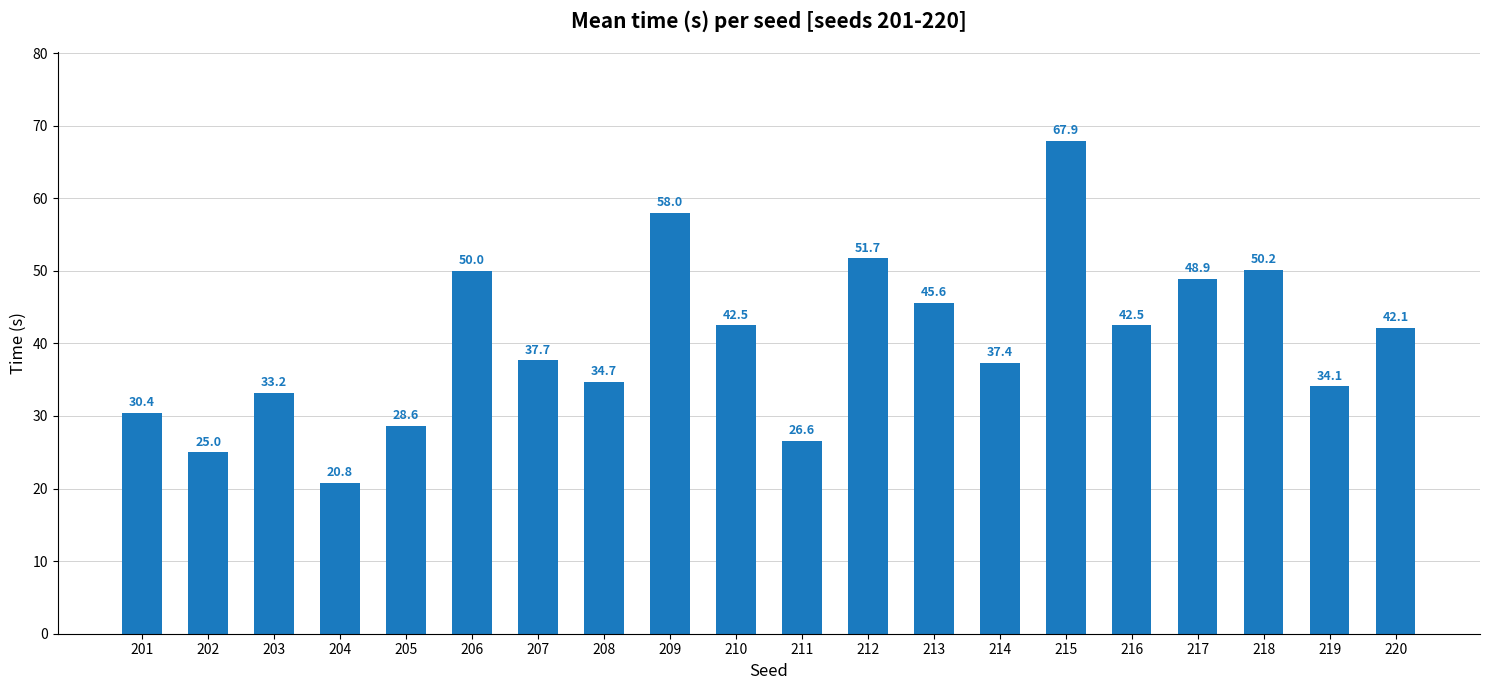

What is the change in value from 213 to 215?

+22.3